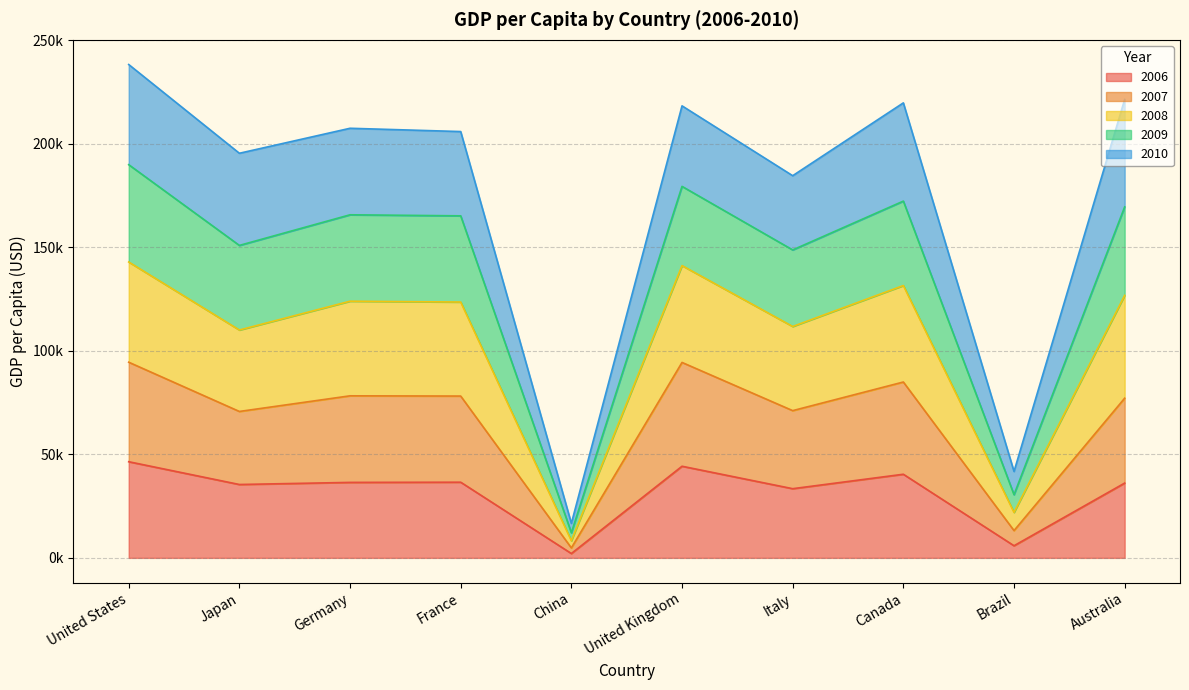

Is it true that 2009 equals 18851.1 at China?

False